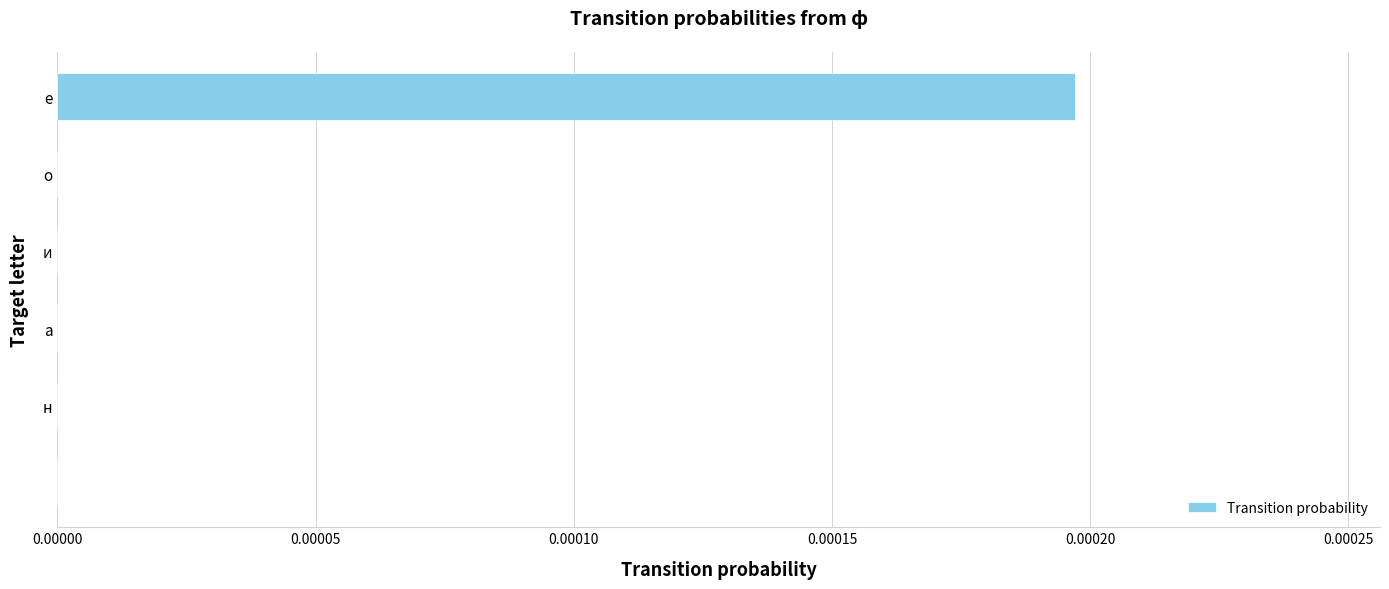

The value at н is 0.0. True or false?

True